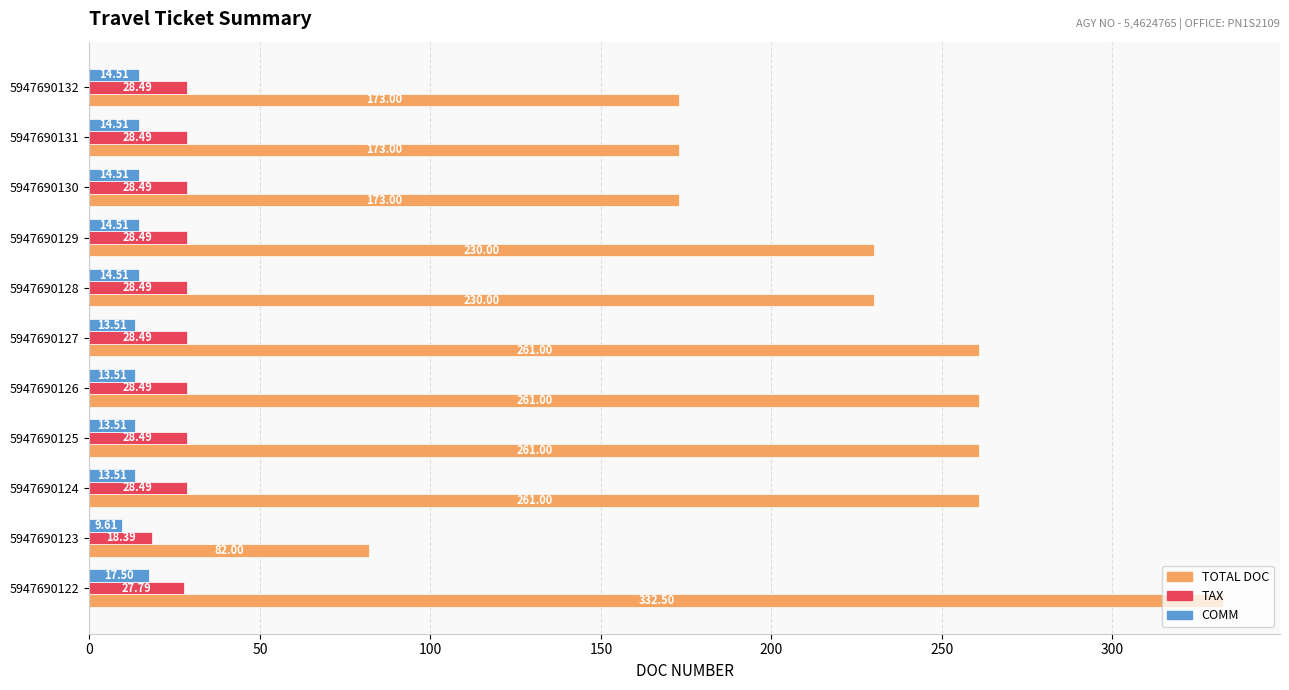

Rank the series at 5947690127 from lowest to highest value.

COMM, TAX, TOTAL DOC